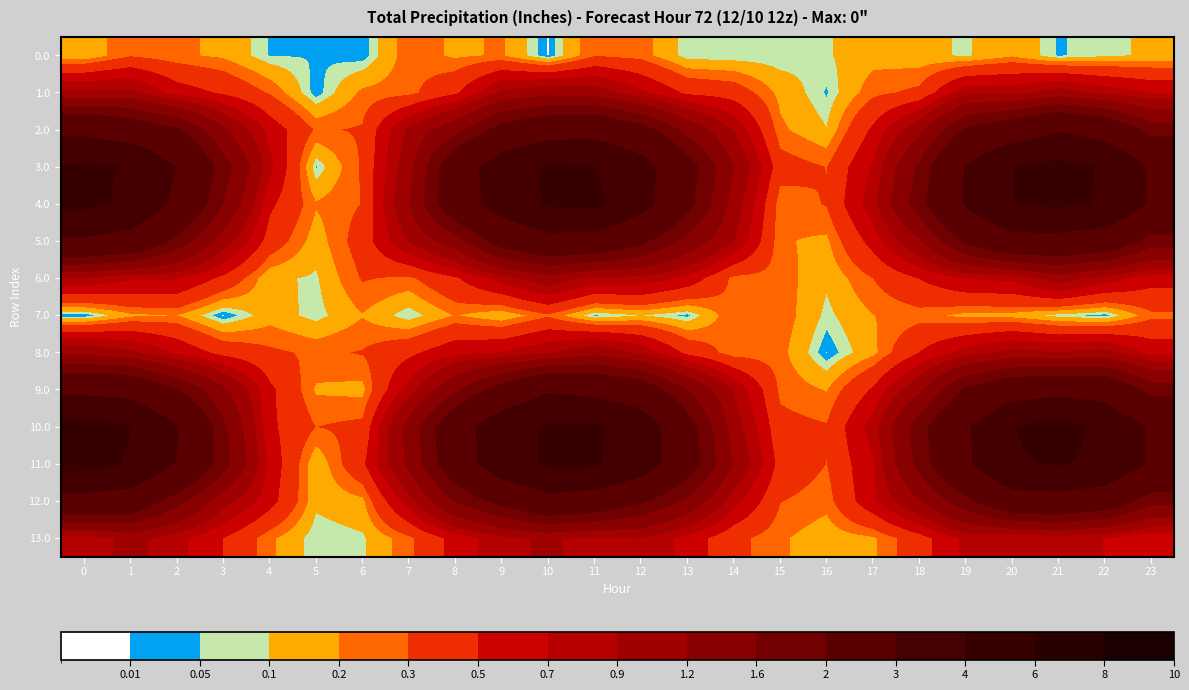

What is the difference between the highest and lowest values at 6?

0.4